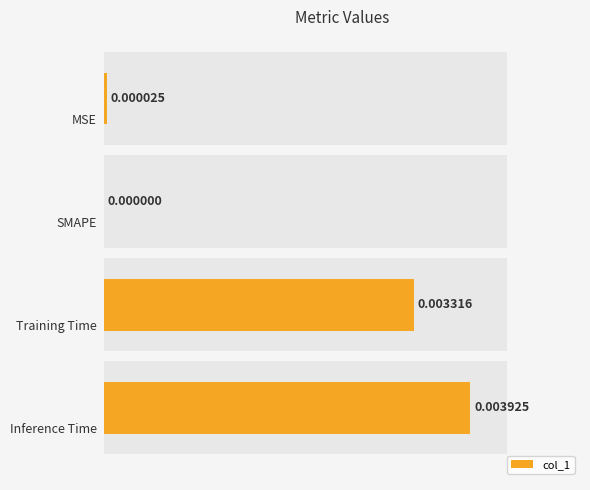

Count the number of values greater than 0.

3